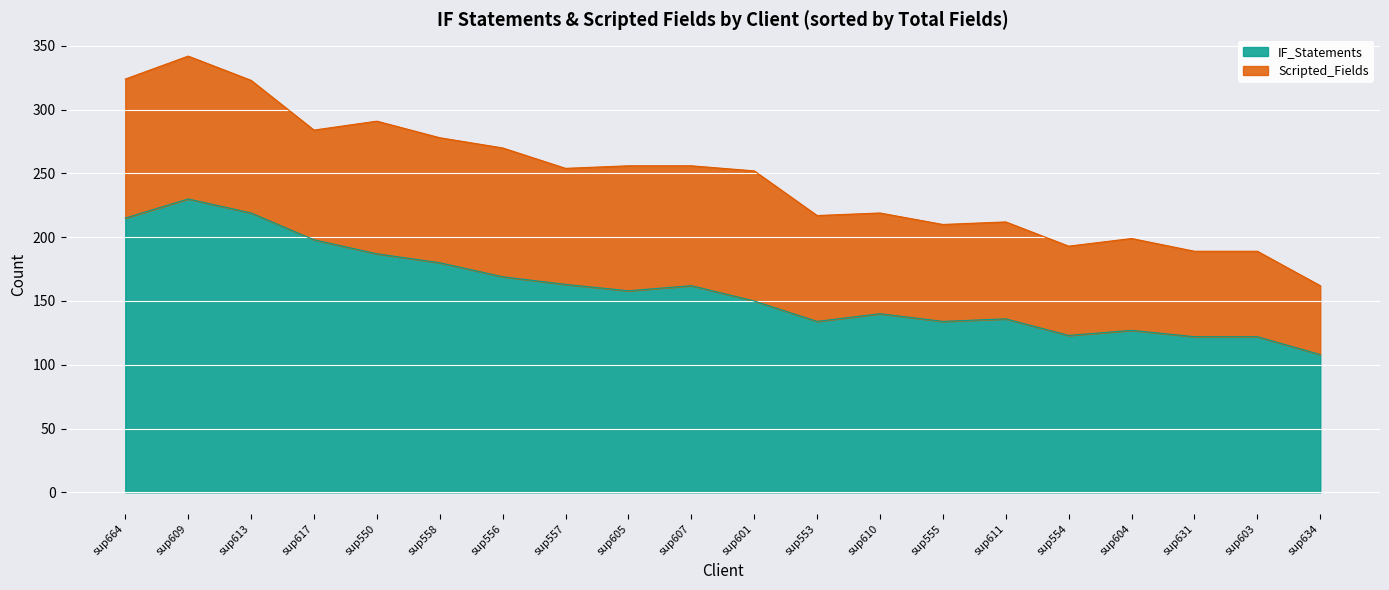

Where is the data nearest to the value 169?

sup556